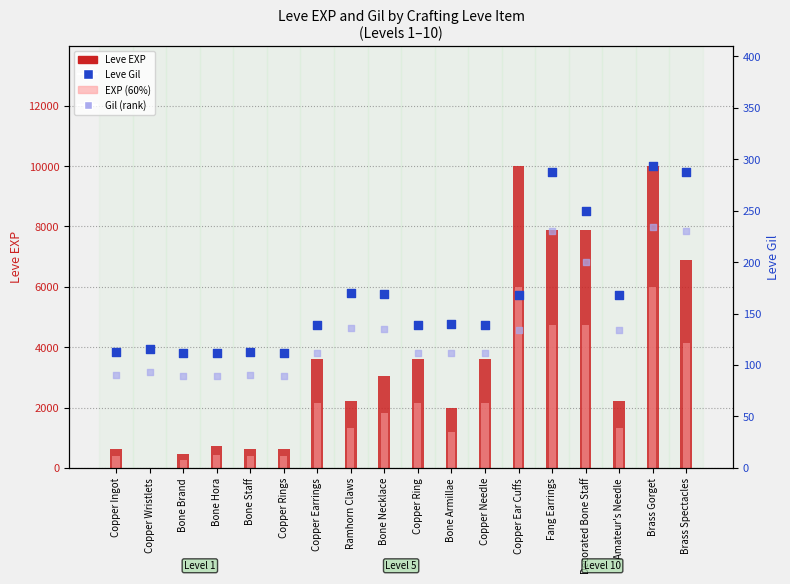

At how many categories does at least one series exceed 2213?

11